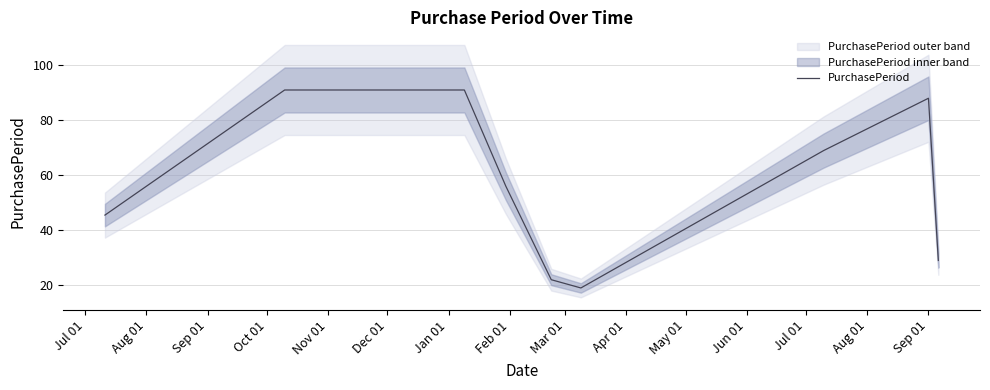

What is the minimum value shown in the chart?

19.0